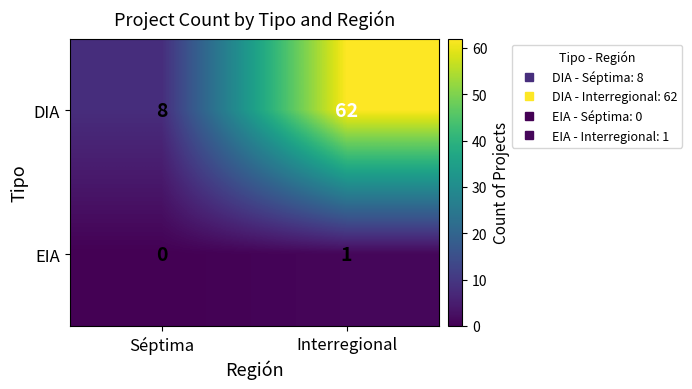

How many values in the DIA series are below 62?

1